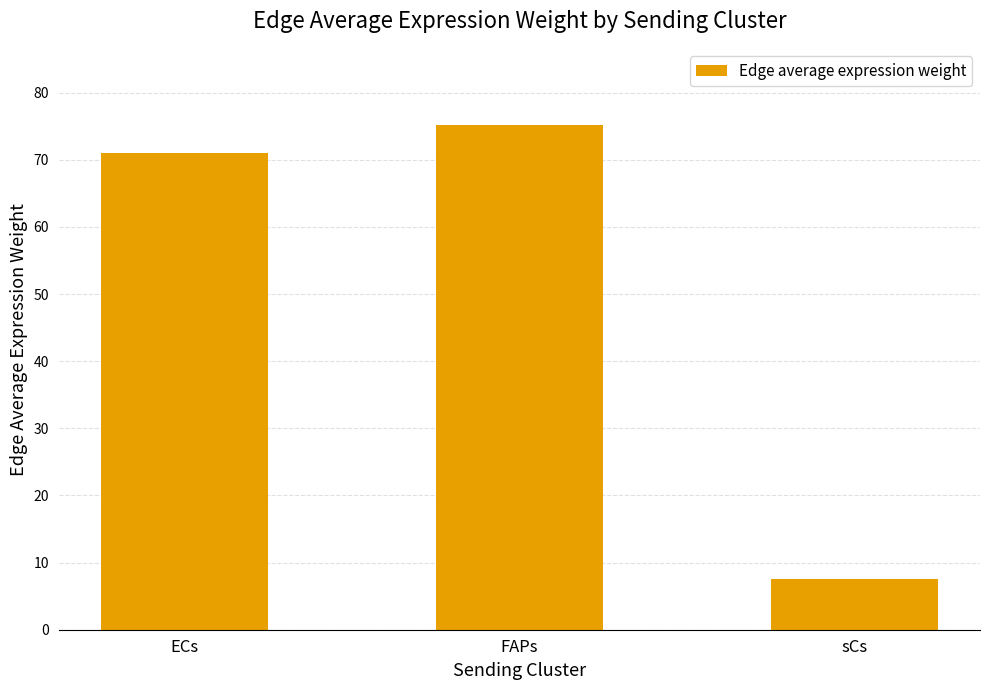

What is the label of the 1st bar from the left?

ECs